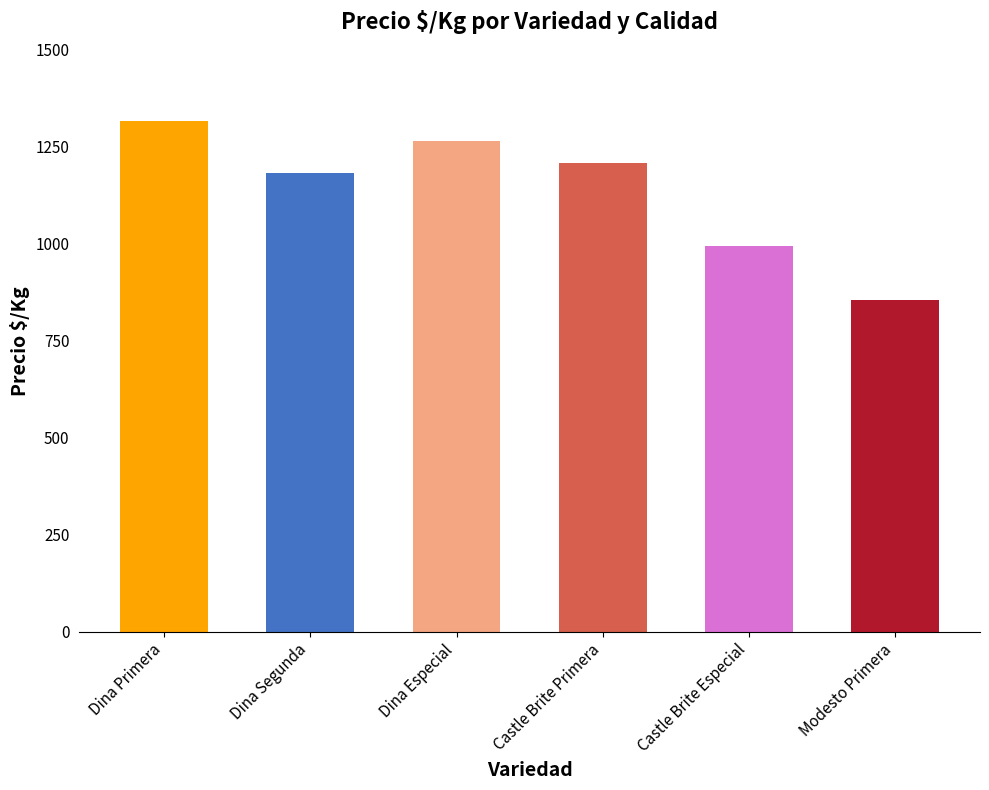

Approximately how many times larger is the value at Dina Segunda compared to Dina Especial?

0.9